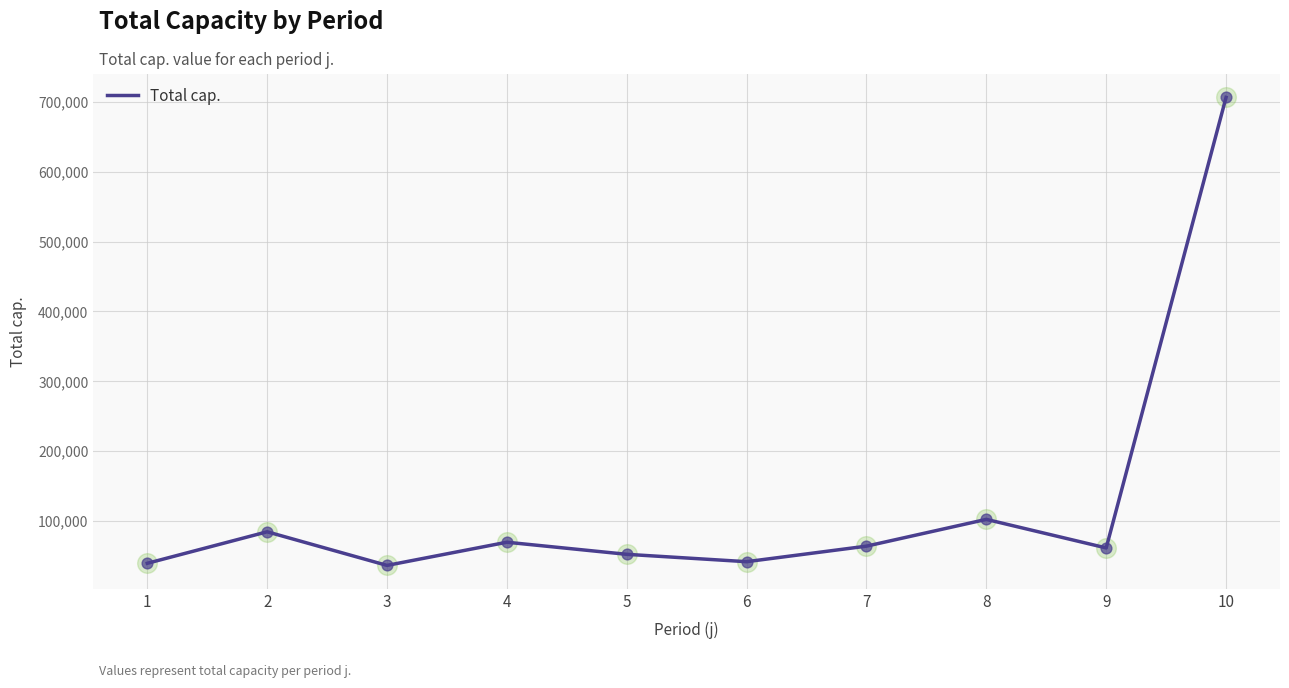

What is the change in value from 2 to 8?

+17779.6